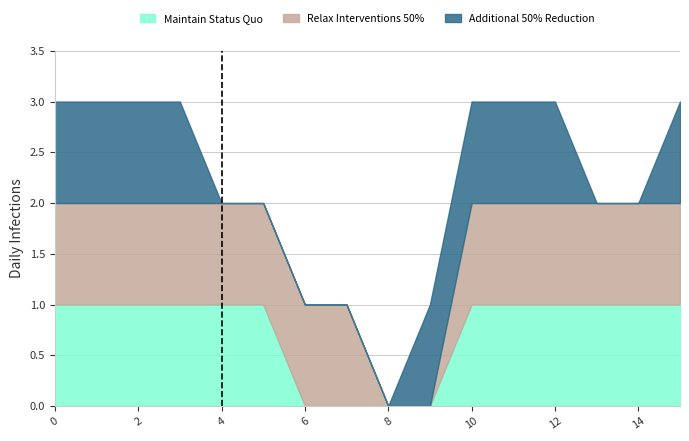

Reading left to right, extract all data points from this chart.

Maintain Status Quo: 1	1	1	1	1	1	0	0	0	0	1	1	1	1	1	1
Relax Interventions 50%: 1	1	1	1	1	1	1	1	0	0	1	1	1	1	1	1
Additional 50% Reduction: 1	1	1	1	0	0	0	0	0	1	1	1	1	0	0	1